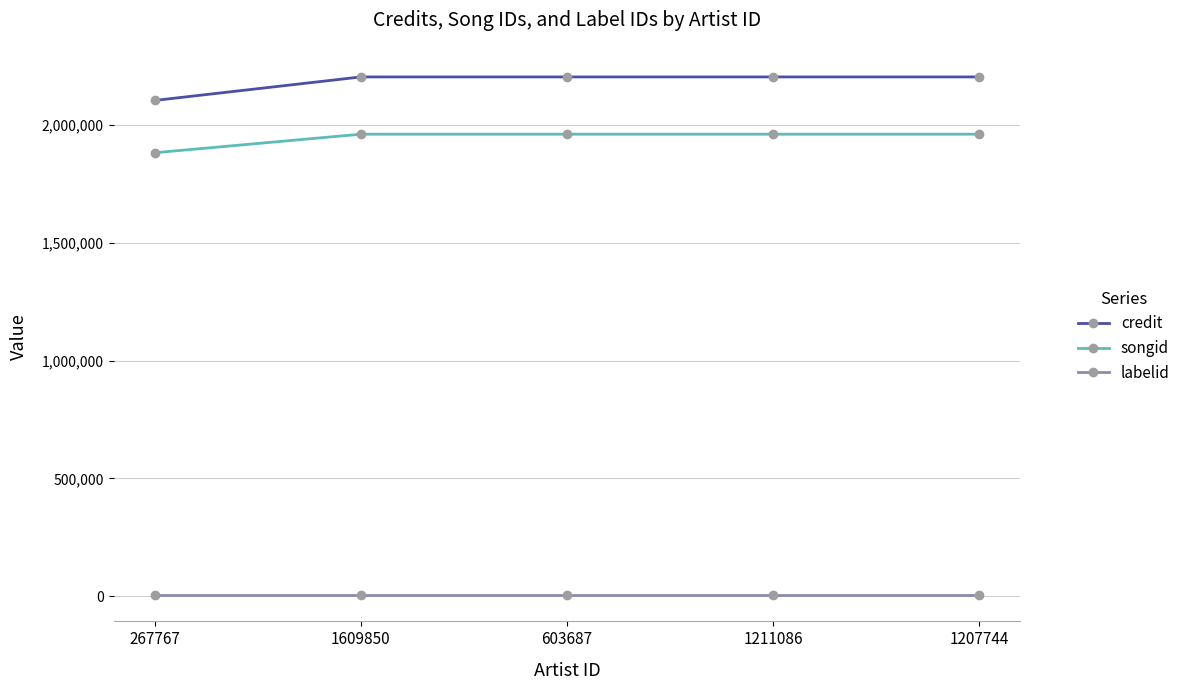

What is the label of the 1st point from the left?

267767